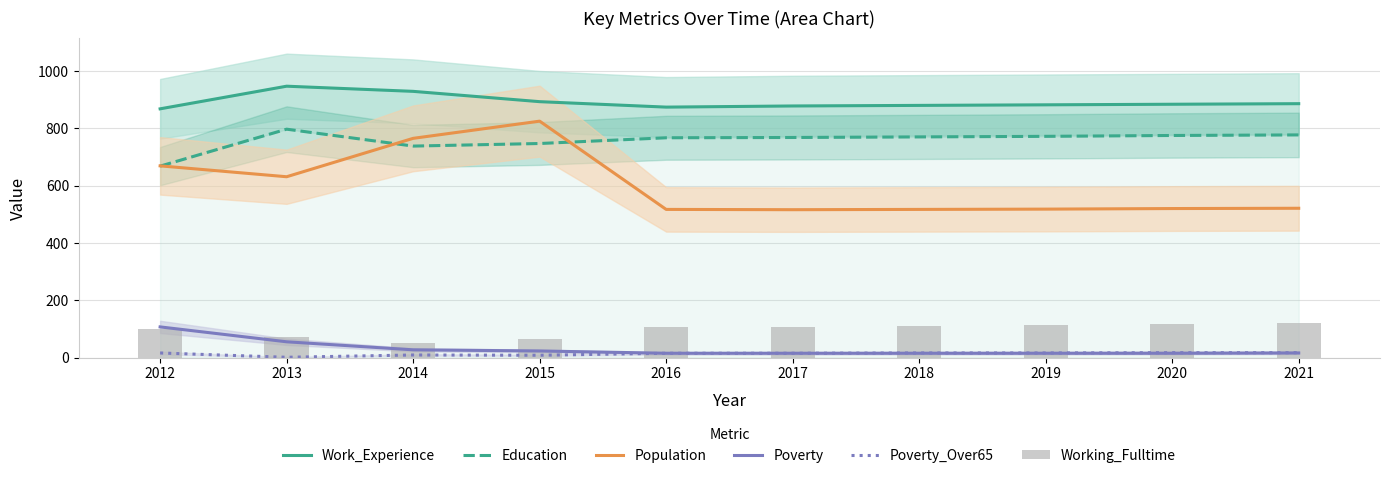

Reading left to right, list all the values displayed in this chart.

Work_Experience: 868	947	929	893	874	878	880	882	884	886
Education: 668	797	738	747	767	768	770	772	775	777
Population: 669	631	765	825	517	516	517	518	520	521
Poverty: 107	55	27	23	15	15	15	15	15	16
Poverty_Over65: 16	1	9	8	15	15	16	16	17	17
Working_Fulltime: 101	72	50	66	106	107	111	114	117	120